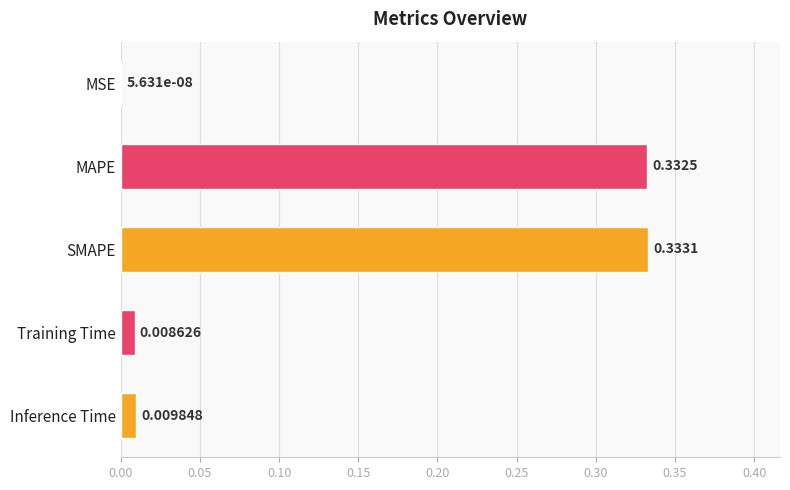

Where is the data nearest to the value 0?

MSE